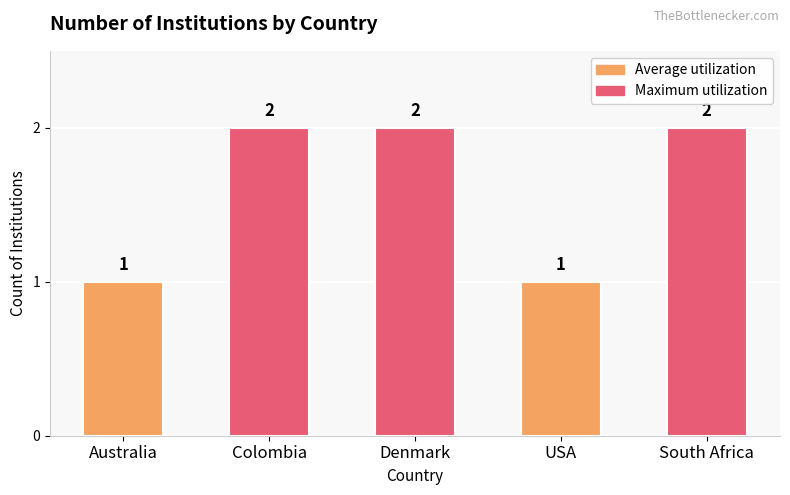

Between Colombia and Australia, which is larger?

Colombia